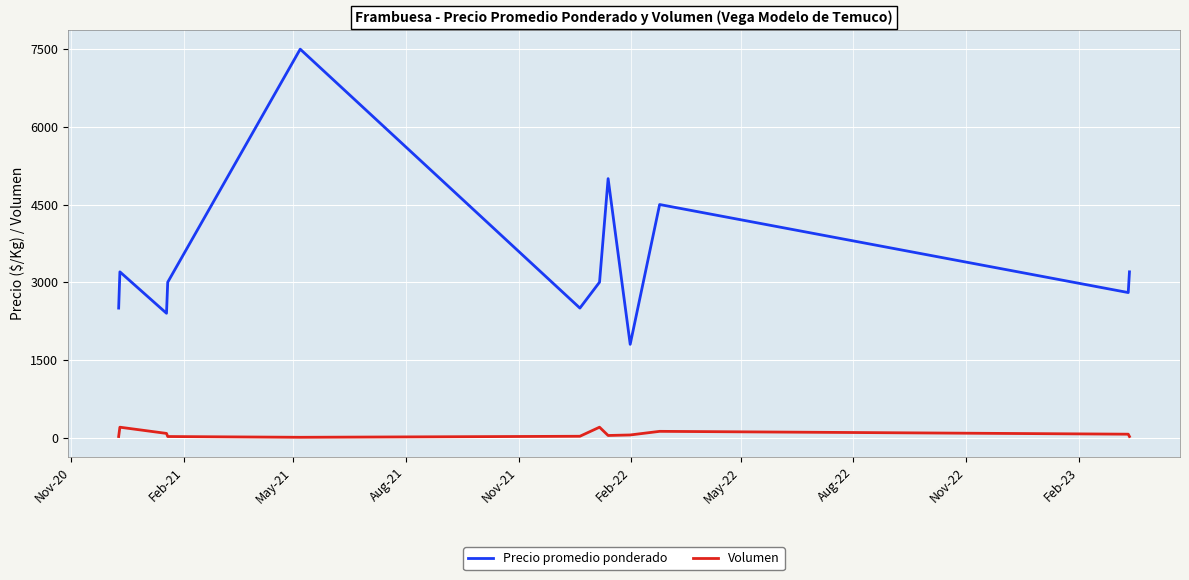

Which series has the largest total across all categories?

Precio promedio ponderado